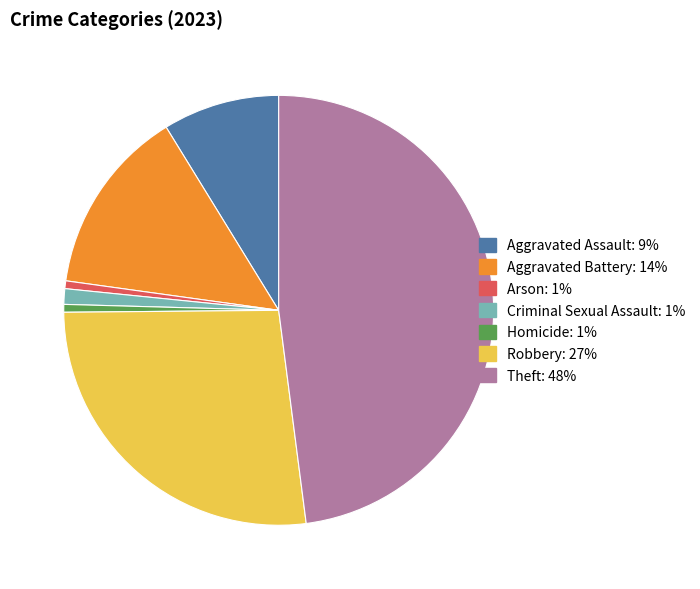

Does any single category account for the majority?

No